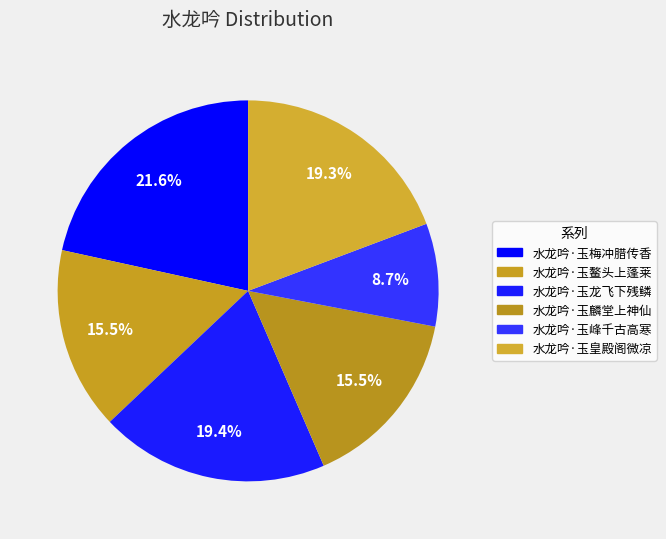

Which slice is the largest?

水龙吟·玉梅冲腊传香